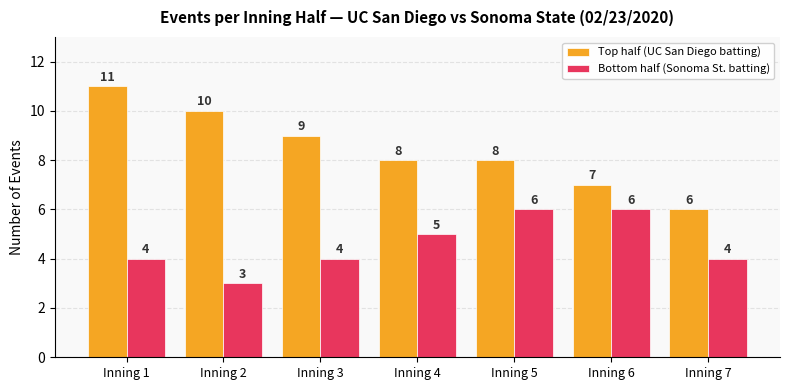

How many groups of bars are there?

7